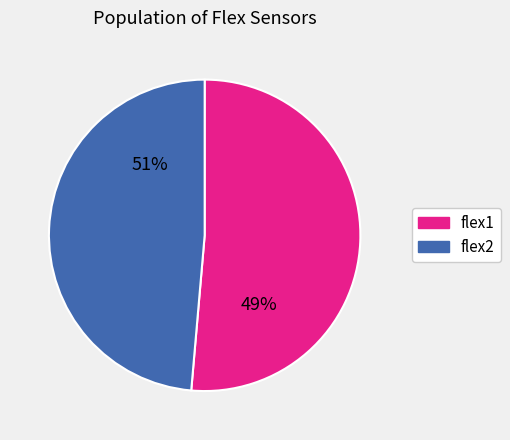

Between 27 and 30, which is larger?

30